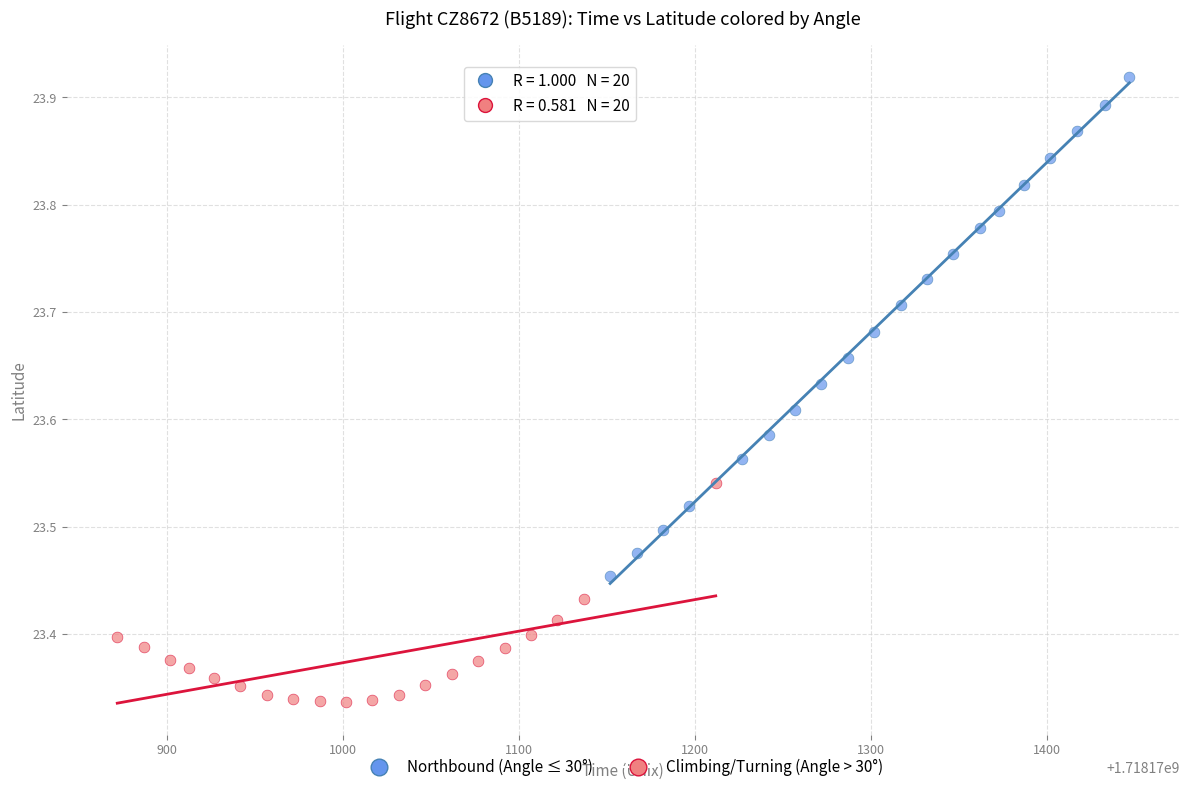

Which series has the widest spread of Y values?

Northbound (Angle ≤ 30°)